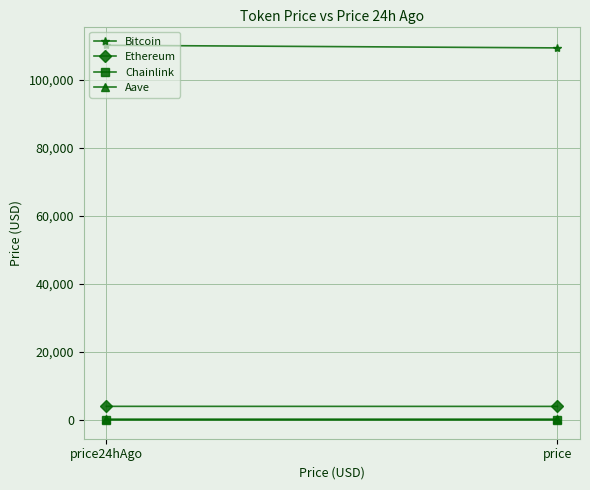

What position from the left is price24hAgo?

1